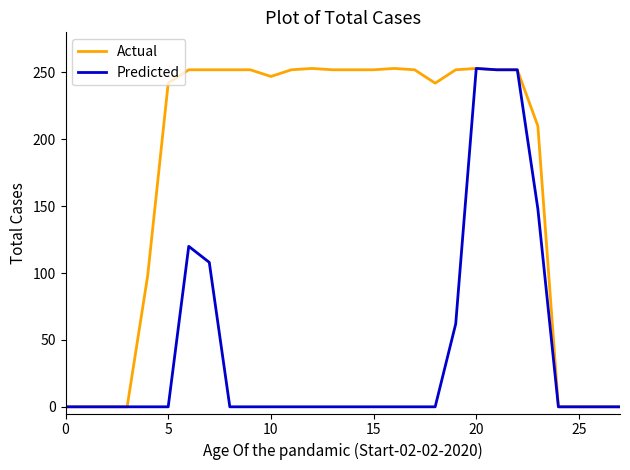

Count the number of categories in the chart.

28